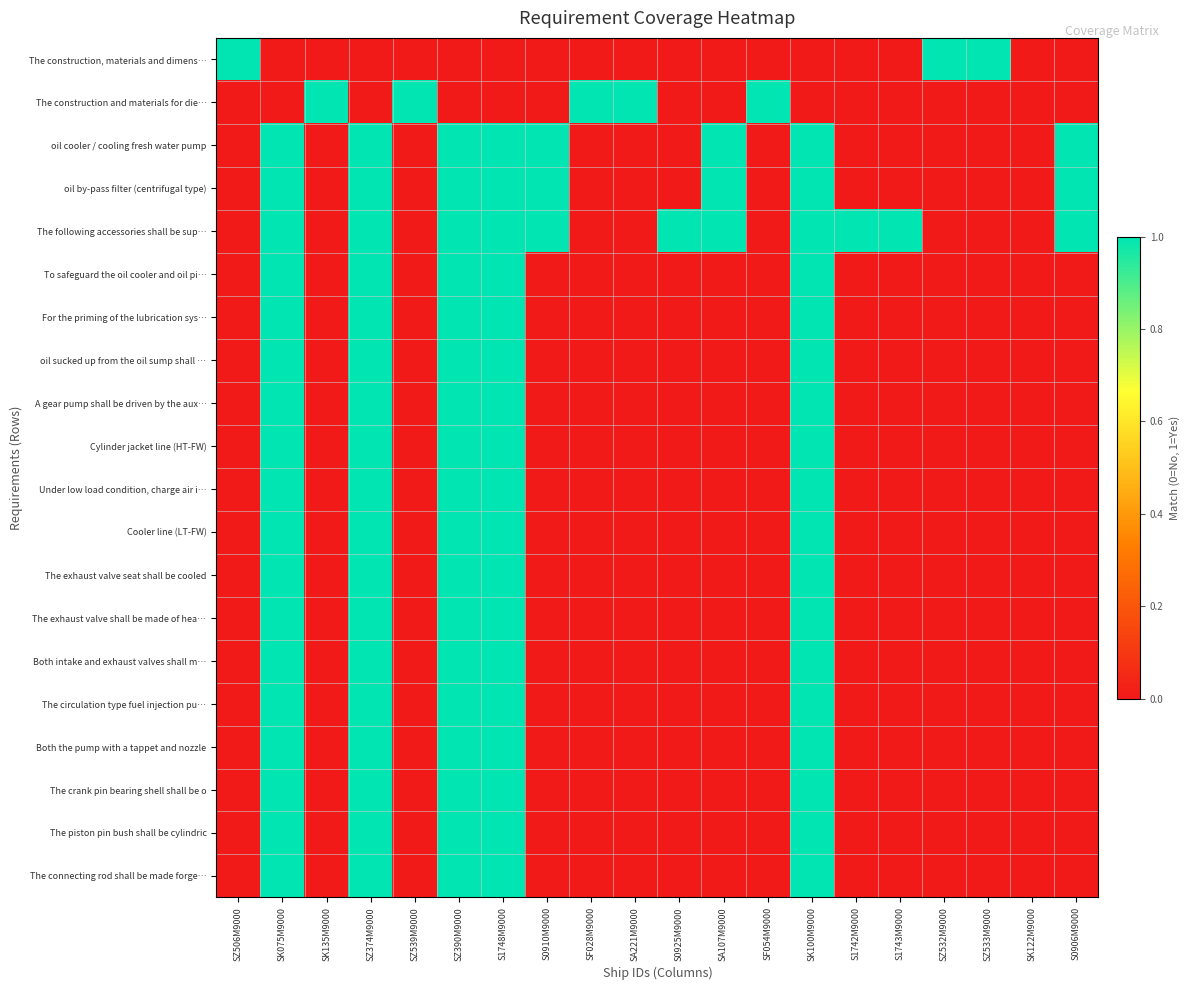

List the series in order of their peak value, highest first.

The construction, materials and dimens…, The construction and materials for die…, oil cooler / cooling fresh water pump, oil by-pass filter (centrifugal type), The following accessories shall be sup…, To safeguard the oil cooler and oil pi…, For the priming of the lubrication sys…, oil sucked up from the oil sump shall …, A gear pump shall be driven by the aux…, Cylinder jacket line (HT-FW), Under low load condition, charge air i…, Cooler line (LT-FW), The exhaust valve seat shall be cooled, The exhaust valve shall be made of hea…, Both intake and exhaust valves shall m…, The circulation type fuel injection pu…, Both the pump with a tappet and nozzle, The crank pin bearing shell shall be o, The piston pin bush shall be cylindric, The connecting rod shall be made forge…